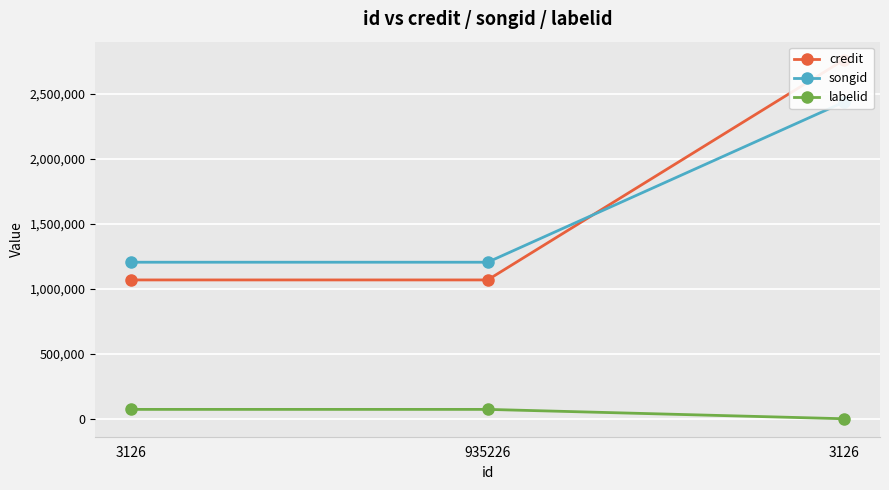

Reading left to right, what are all the values shown in this chart?

credit: 3126=1067573	935226=1067573	3126=2761649
songid: 3126=1203770	935226=1203770	3126=2436443
labelid: 3126=72160	935226=72160	3126=62